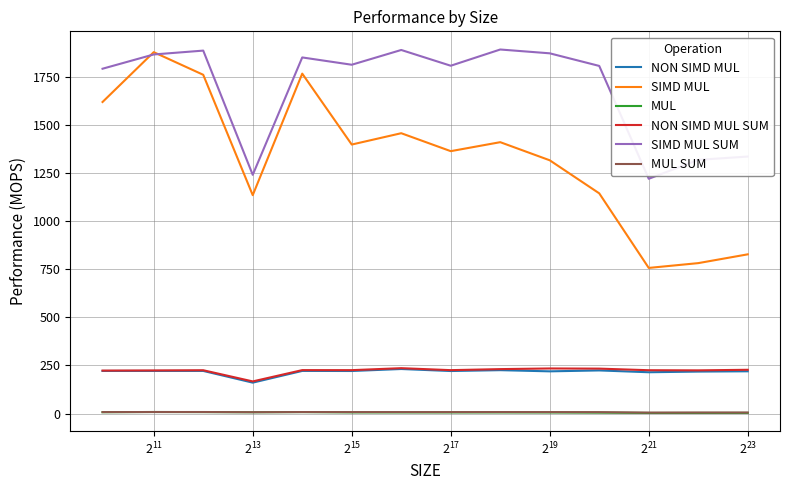

Which series has the widest spread of values?

SIMD MUL